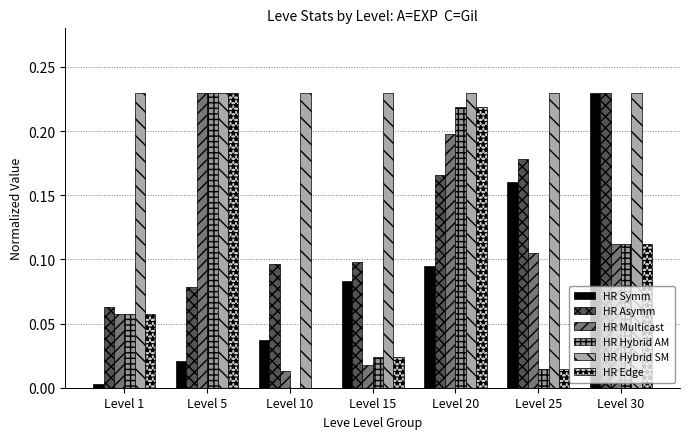

How many groups of bars are there?

7